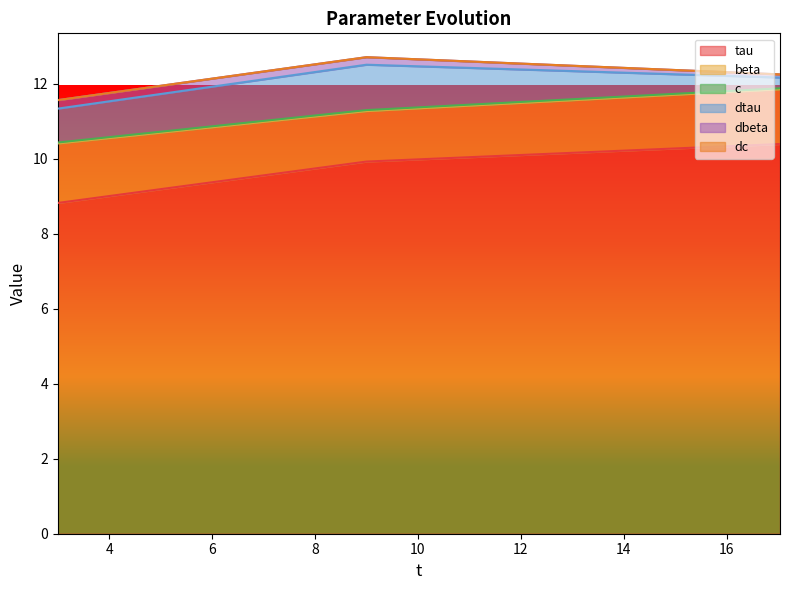

Between 2.9997000000000003 and 17.03515, which is larger?

17.03515